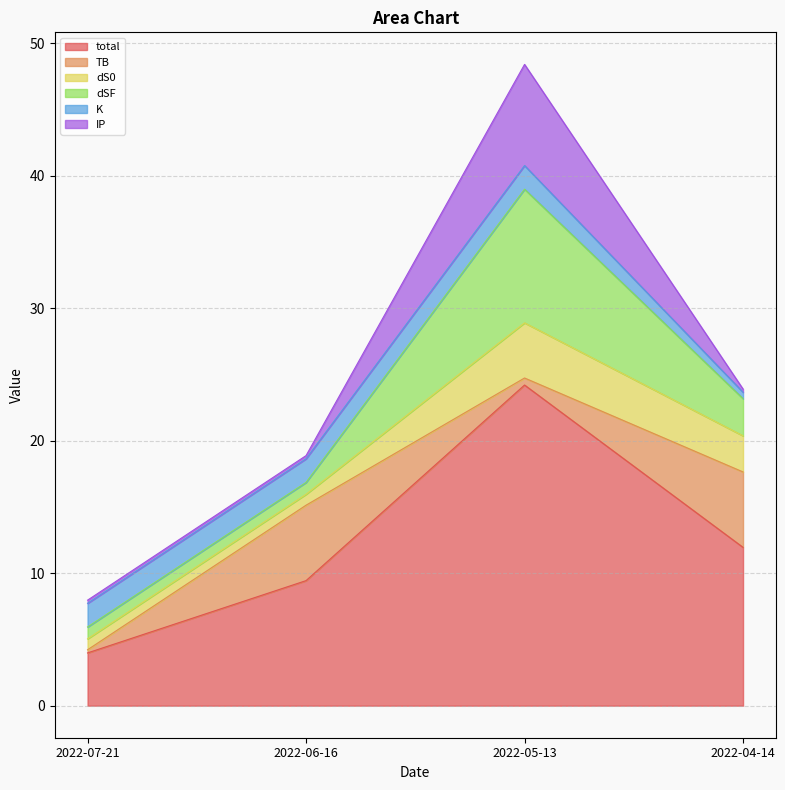

What position from the left is 2022-07-21?

1